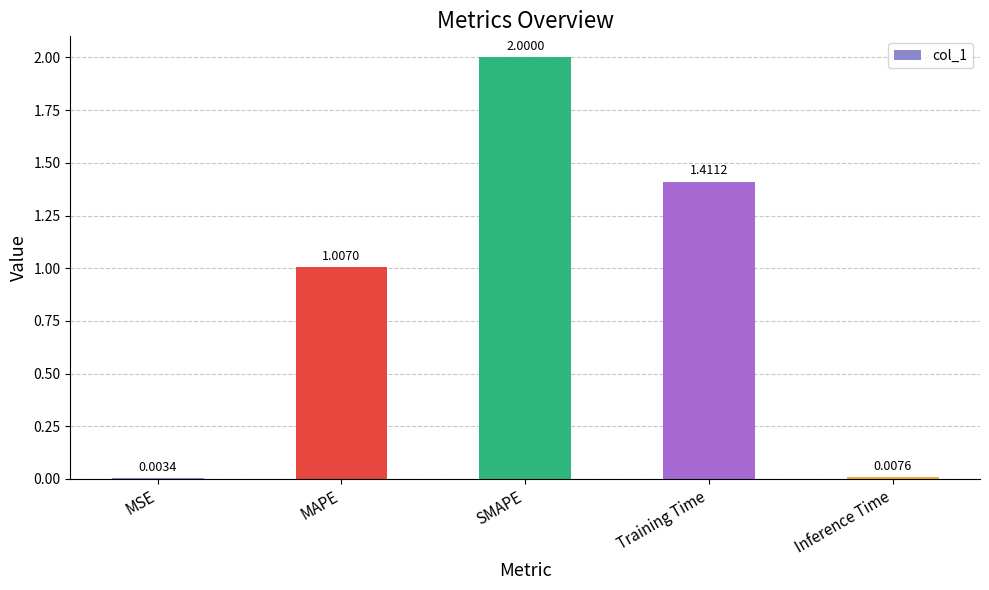

What is the change in value from MAPE to Inference Time?

-1.0